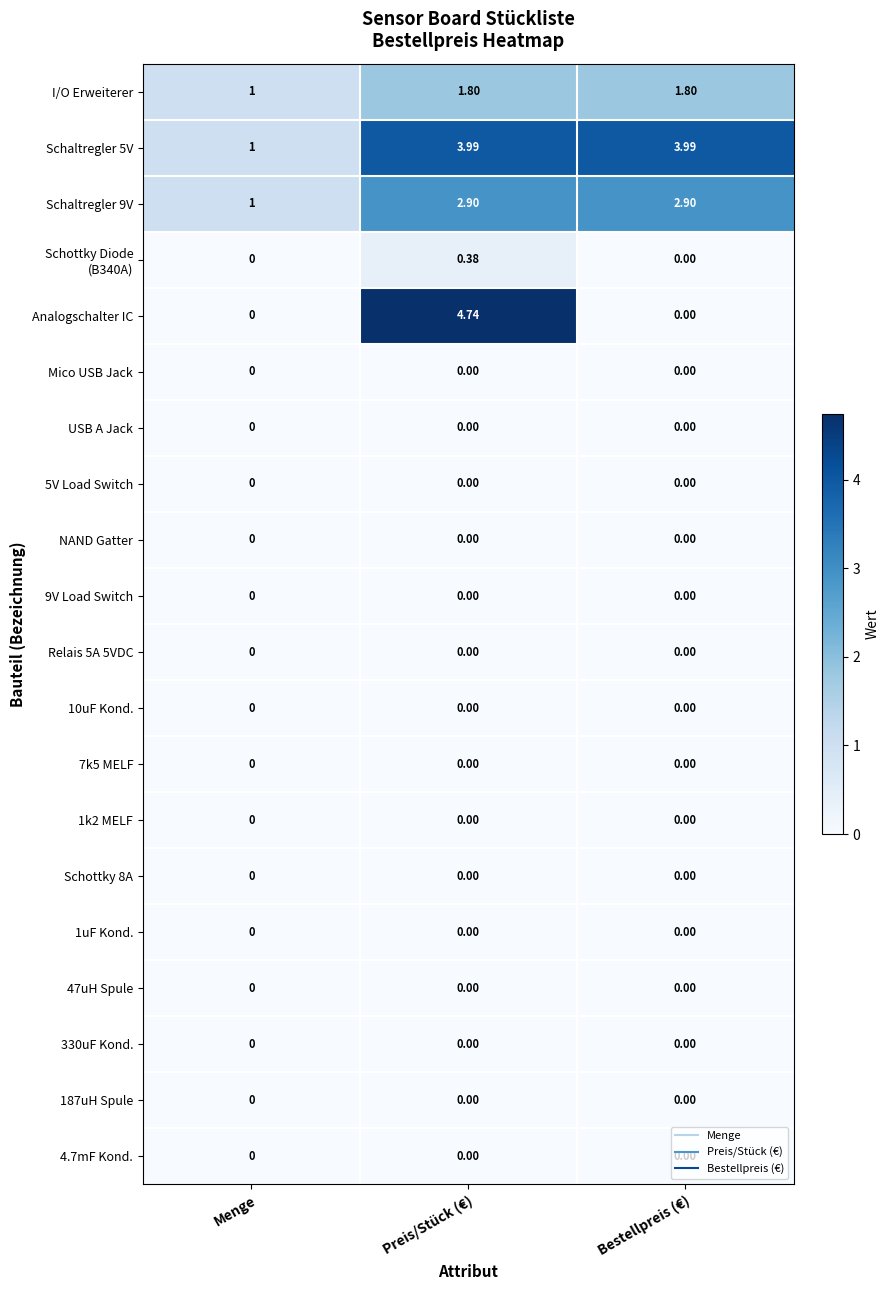

Which series changed the most between Preis/Stück (€) and Bestellpreis (€)?

Analogschalter IC